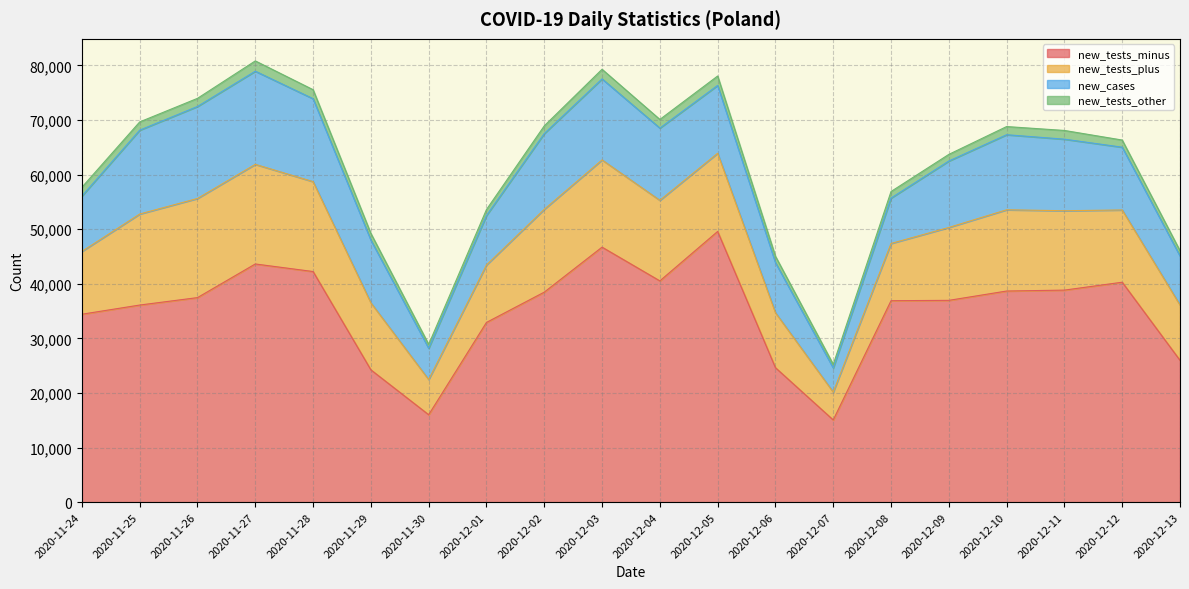

At which label does new_tests_plus first exceed 14323?

2020-11-25